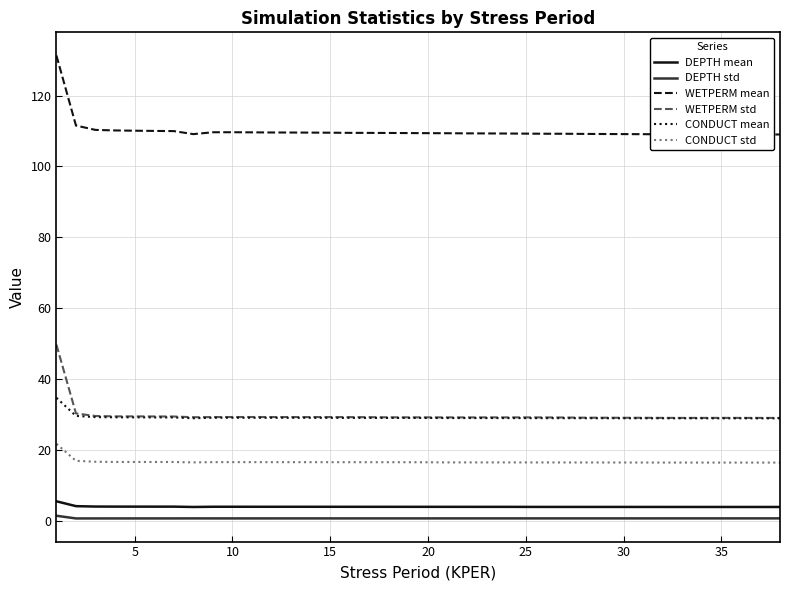

Which series has the largest total across all categories?

WETPERM mean